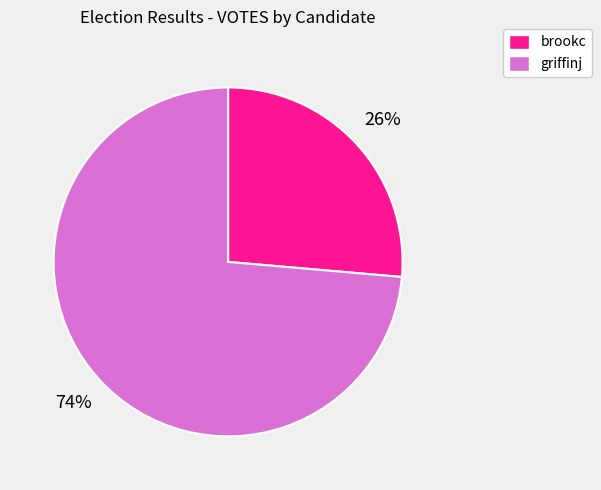

How many segments does this pie chart have?

2